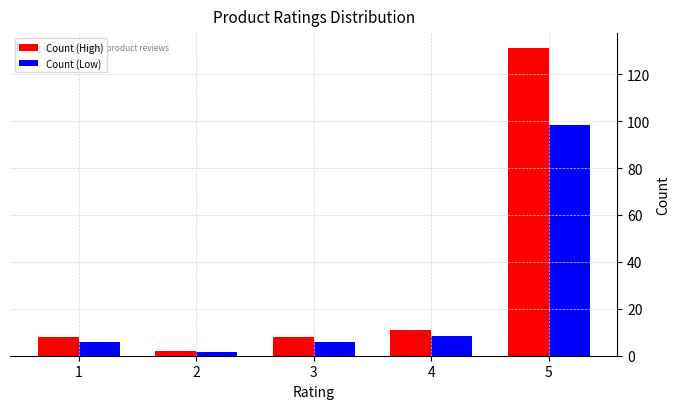

At 5, list the series in order from smallest to largest.

Count (Low), Count (High)